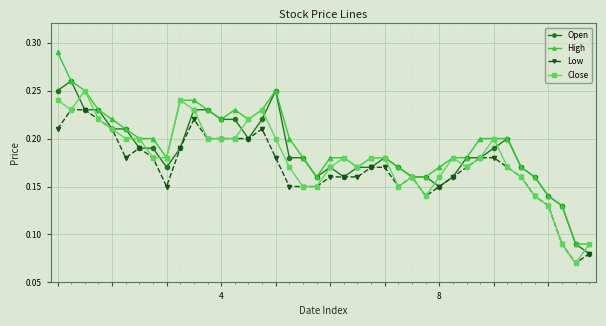

What are all the series names shown in the legend?

Open, High, Low, Close